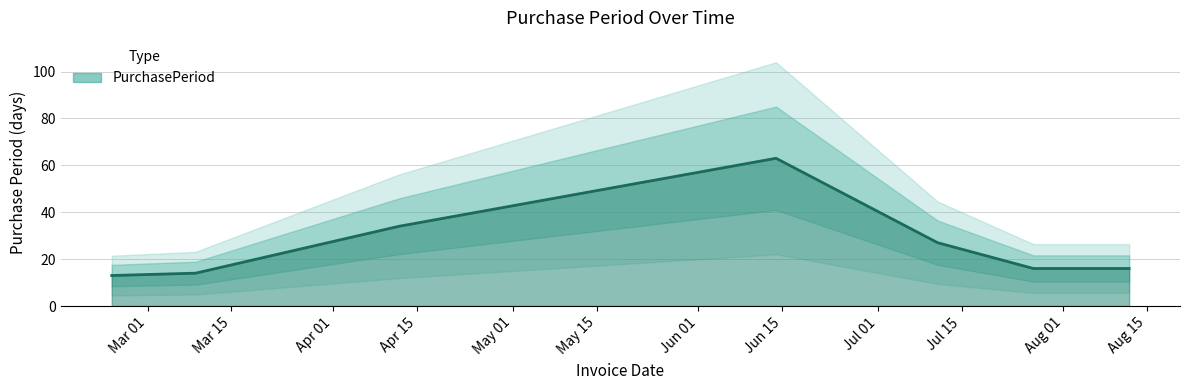

List the labels in order of value, largest first.

2016-06-14, 2016-04-12, 2016-07-11, 2016-07-27, 2016-08-12, 2016-03-09, 2016-02-24